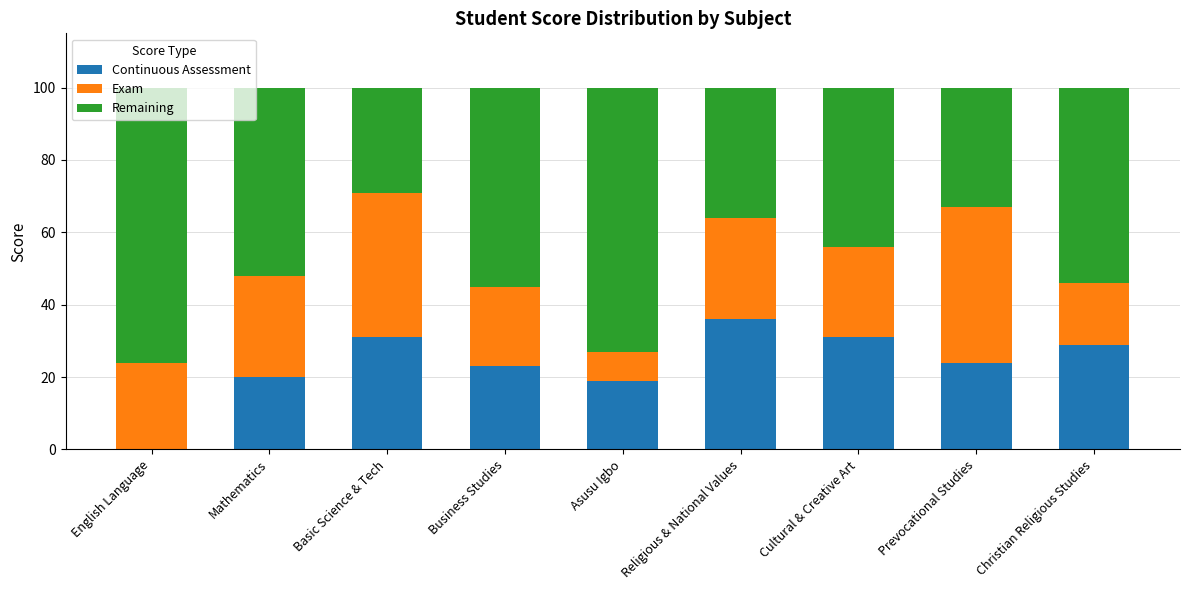

What is the sum of the Continuous Assessment values at English Language and Mathematics?

20